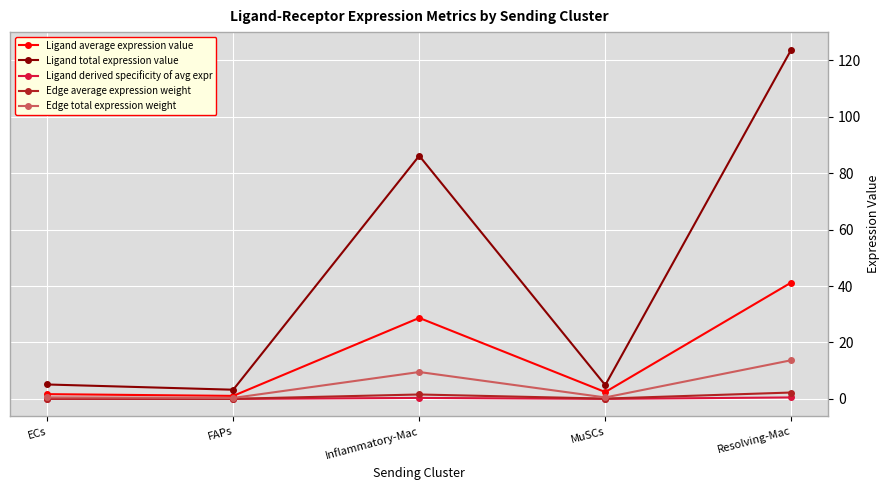

What is the label of the 5th point from the left?

Resolving-Mac